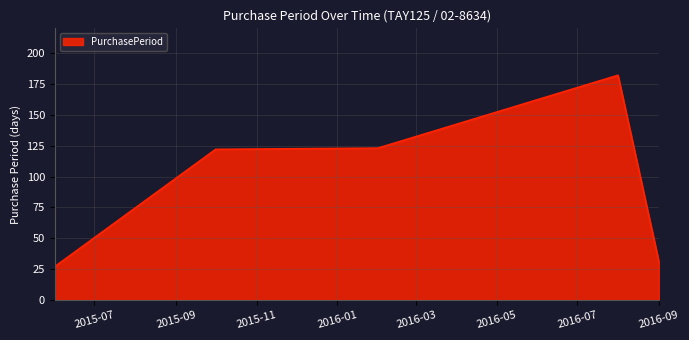

What is the difference between the second highest and second lowest values?

92